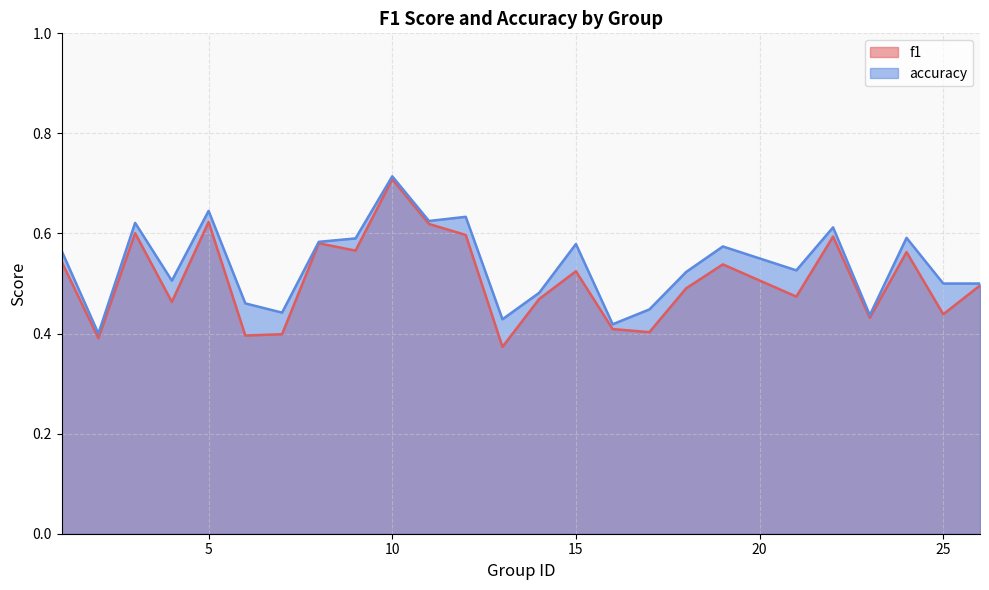

How many interior local valleys does the f1 series have?

9